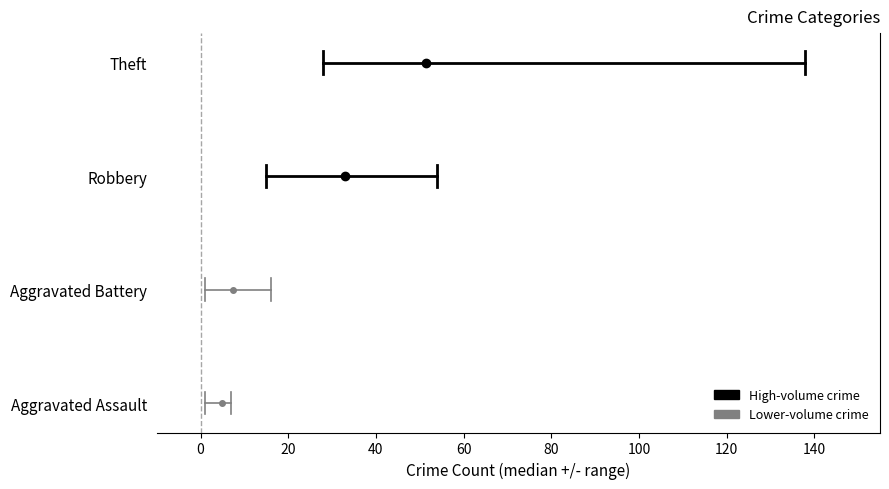

Does the chart have visible grid lines?

No